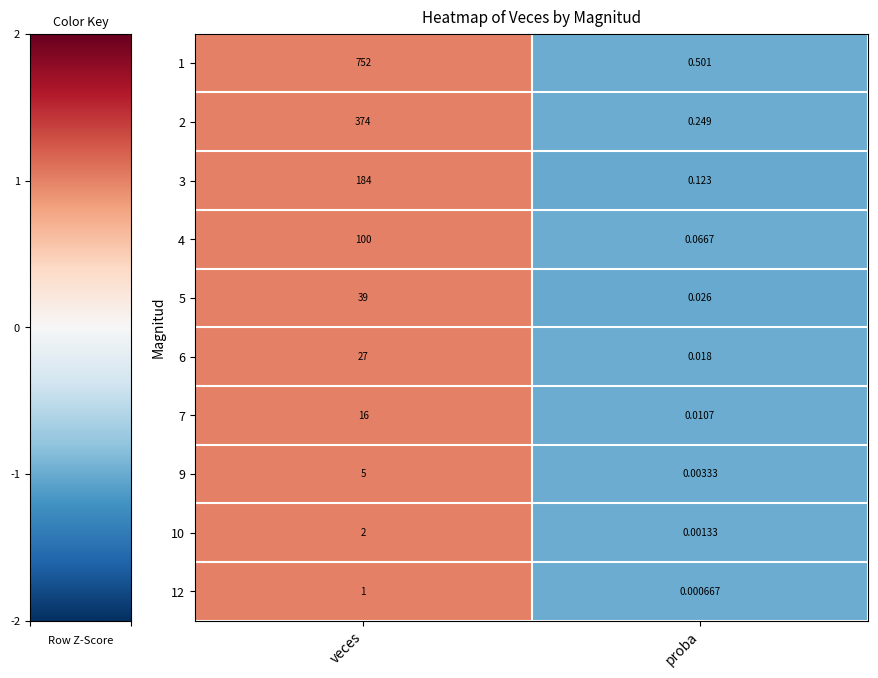

Is the value of 1 at veces greater than the value of 10 at proba?

Yes